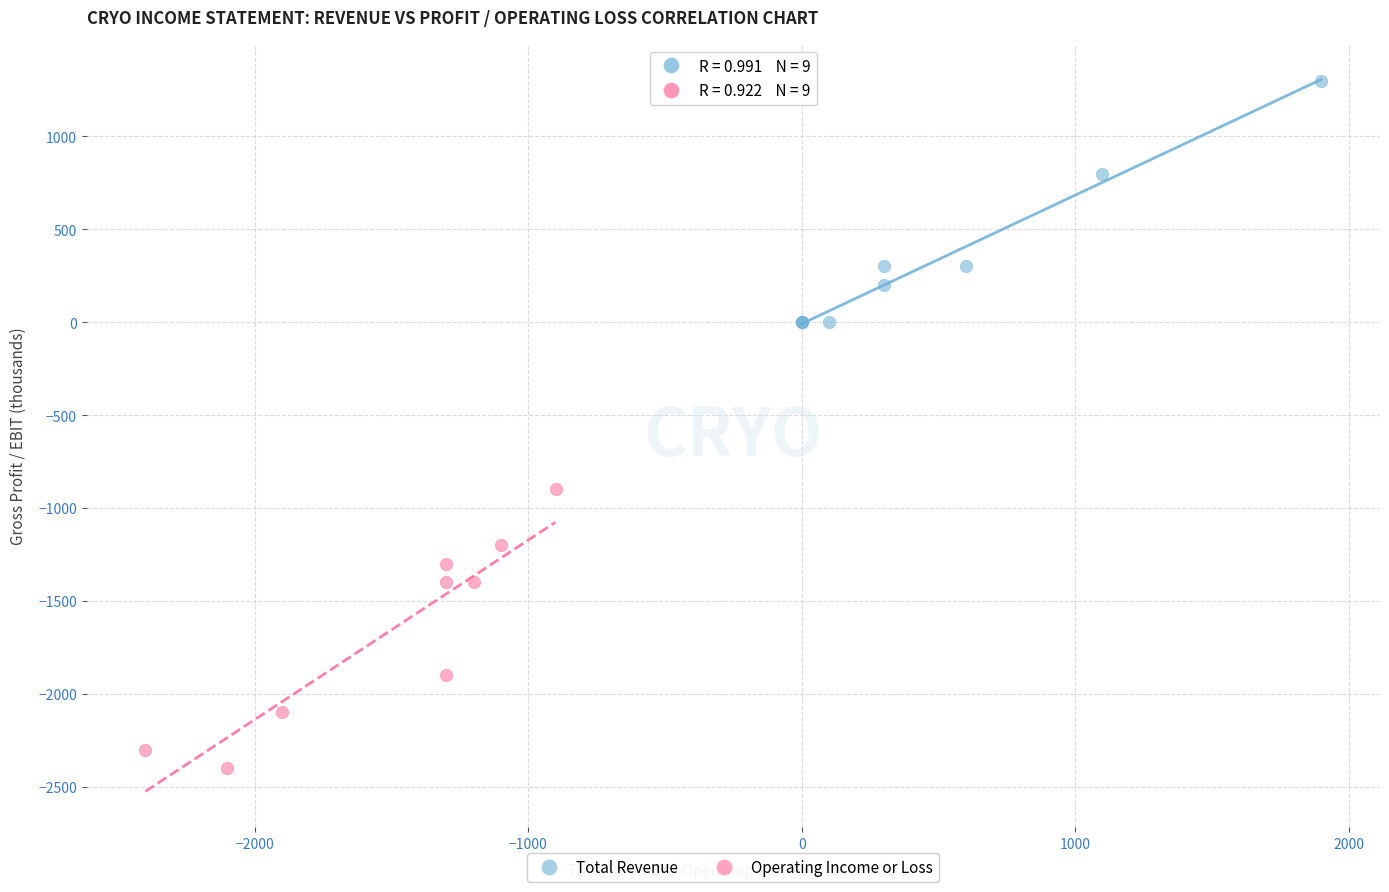

What are all the series names shown in the legend?

Total Revenue, Operating Income or Loss